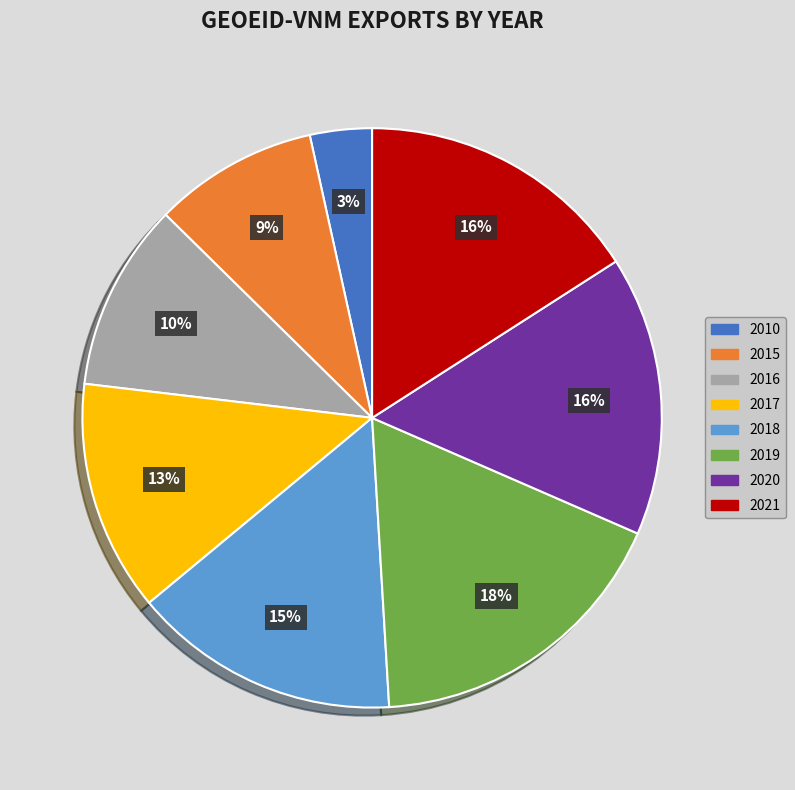

To the nearest percent, what percentage of the pie is 2020?

16%